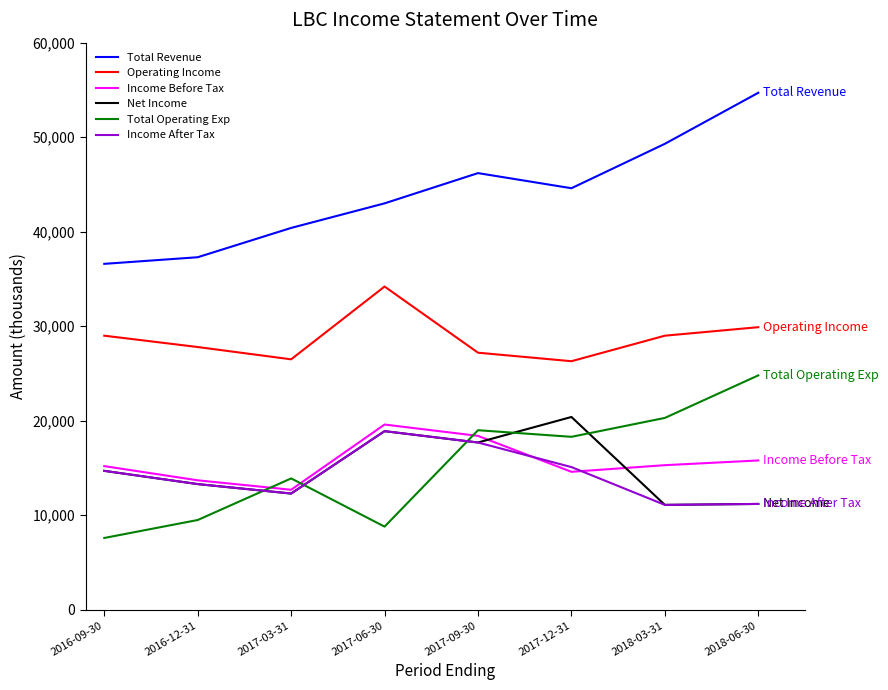

What is the spread (max minus min) of values at 2018-06-30?

43500